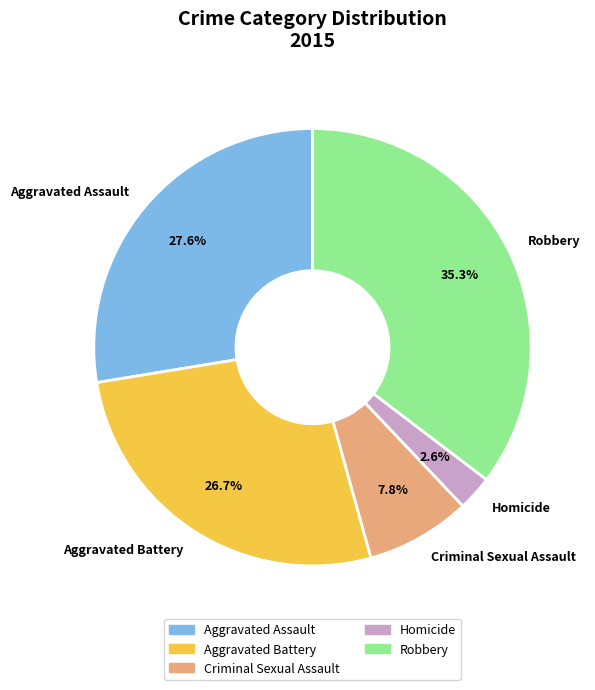

To the nearest percent, what is the difference between the Criminal Sexual Assault and Aggravated Assault slice percentages?

20%